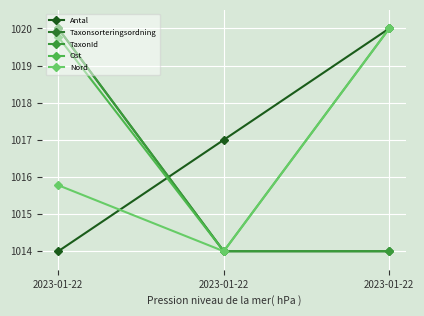

What is the sum of all Antal values?

3051.0